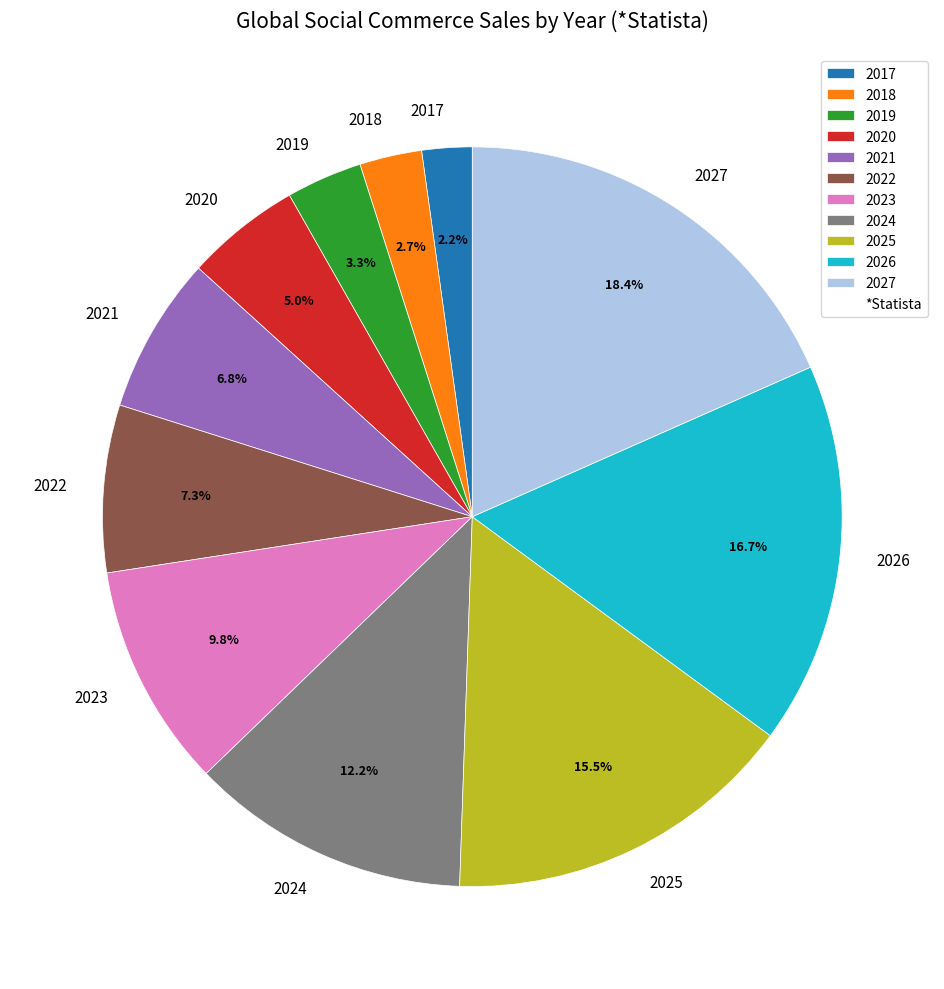

To the nearest percent, what is the average slice percentage?

9%